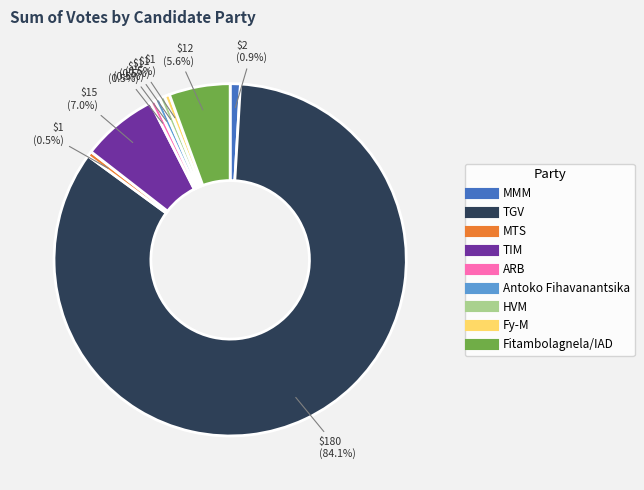

Count the number of slices in the pie.

9